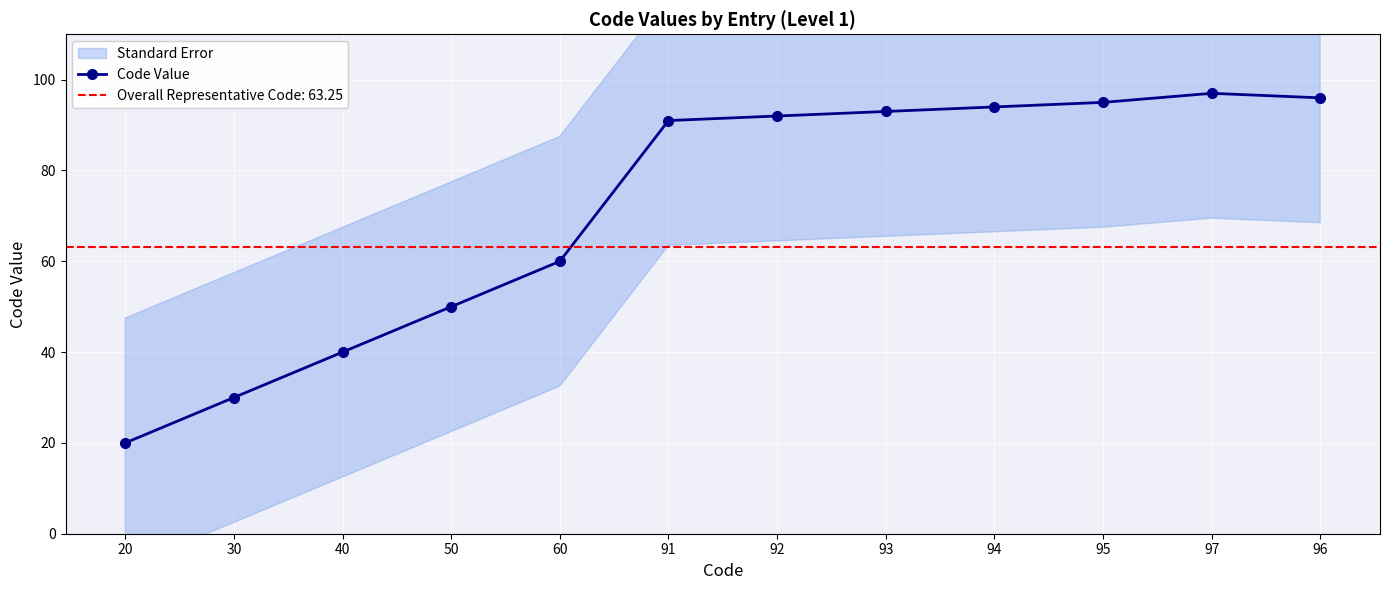

What value does the data have at 97, to the nearest 5?

95